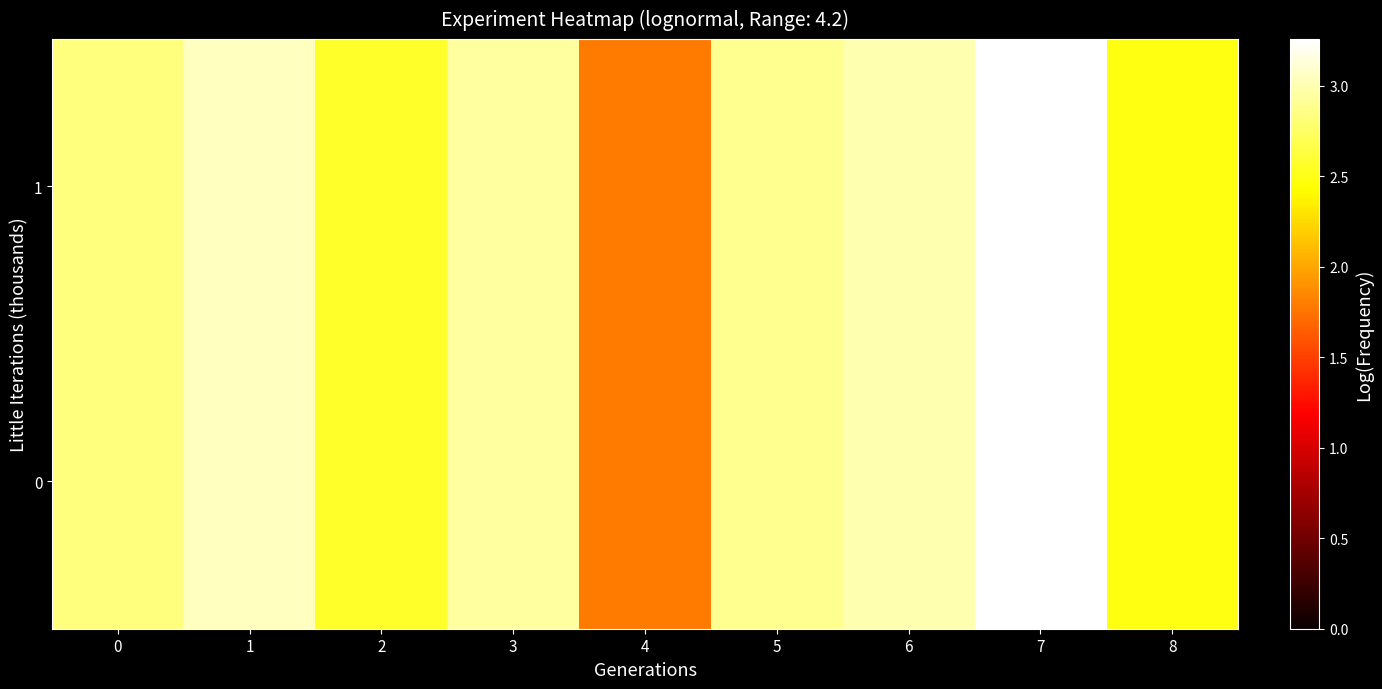

How many categories are shown in the chart?

9